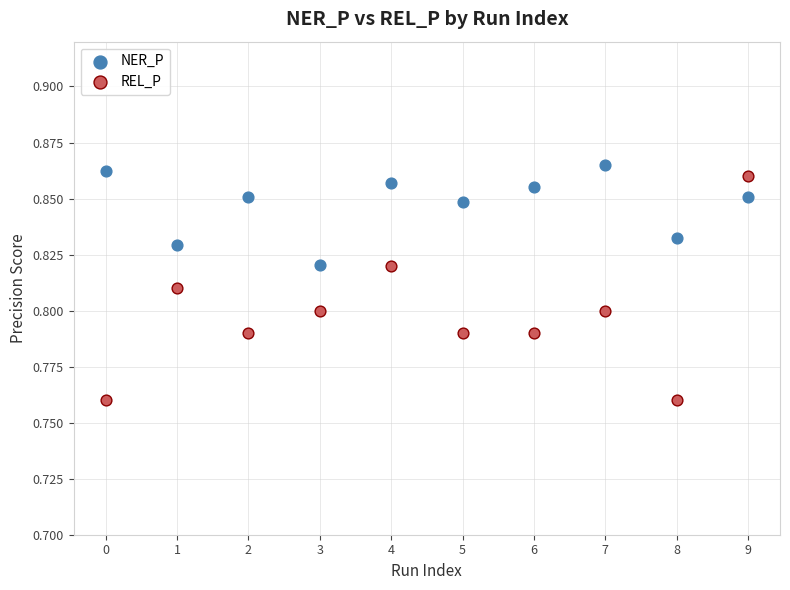

Which series reaches the maximum Y coordinate?

NER_P